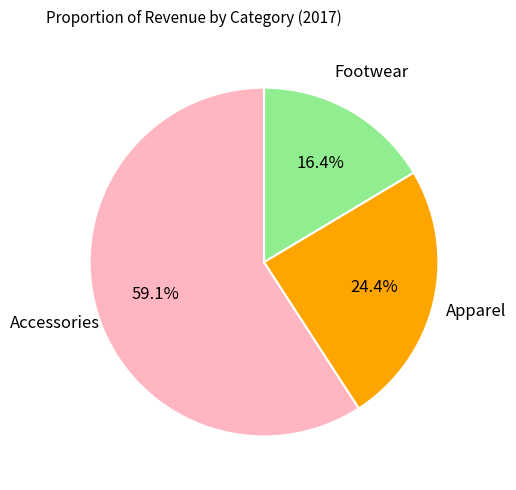

True or false: Apparel accounts for 31% of the total.

False